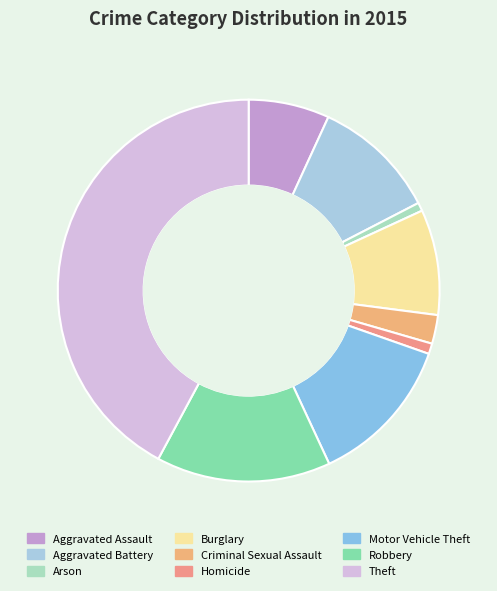

To the nearest percent, what is the average slice percentage?

11%